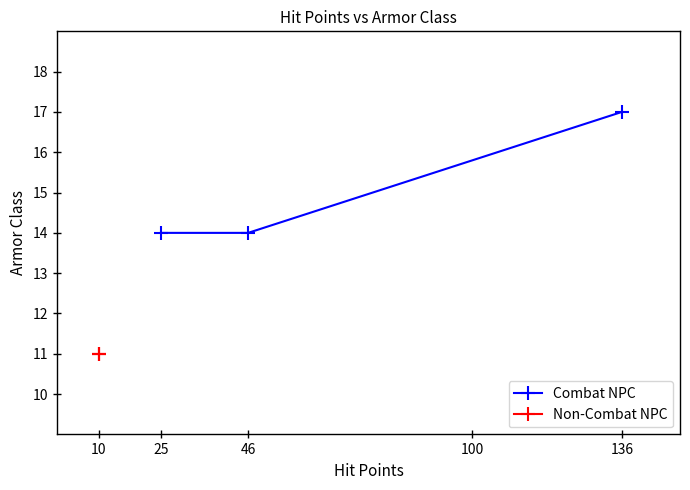

The value of Combat NPC at 46 is 14. True or false?

True